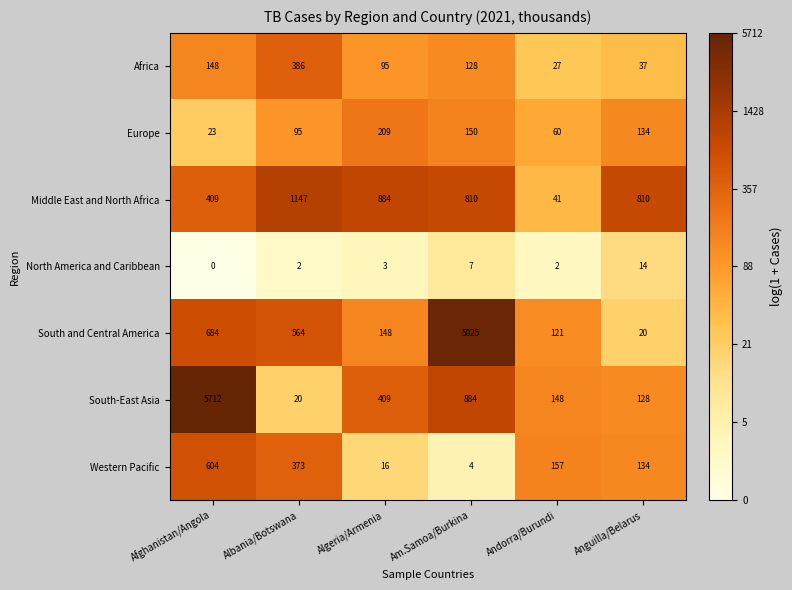

List the series in order of their peak value, highest first.

South-East Asia, South and Central America, Middle East and North Africa, Western Pacific, Africa, Europe, North America and Caribbean